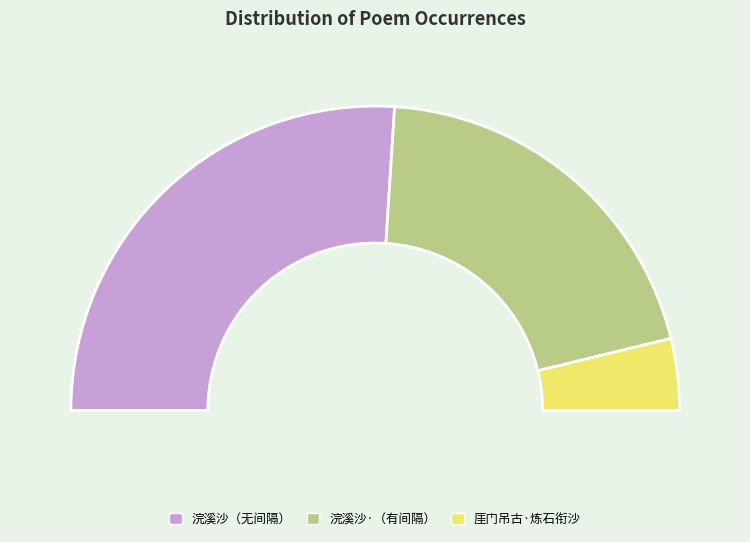

Does 浣溪沙 昔日在西湖宛在堂寄砚多年，湖光山色，全归我有，重来得无慨乎 represent more than half of the total?

Yes